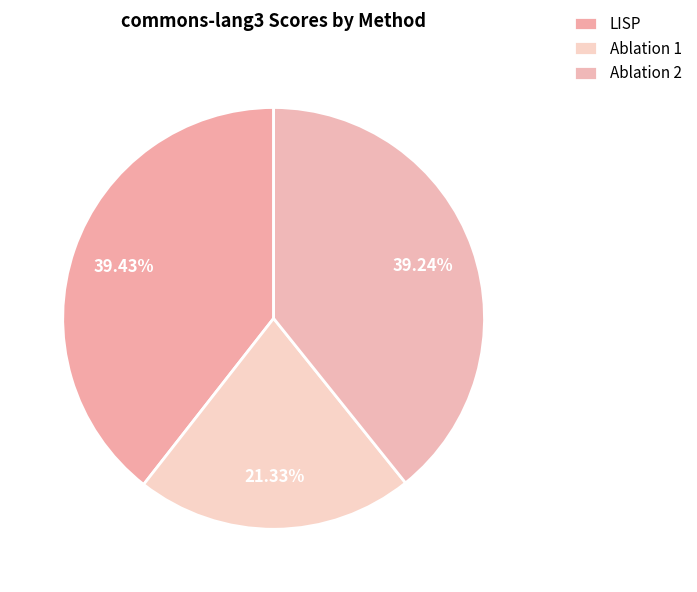

How many slices are in this pie chart?

3